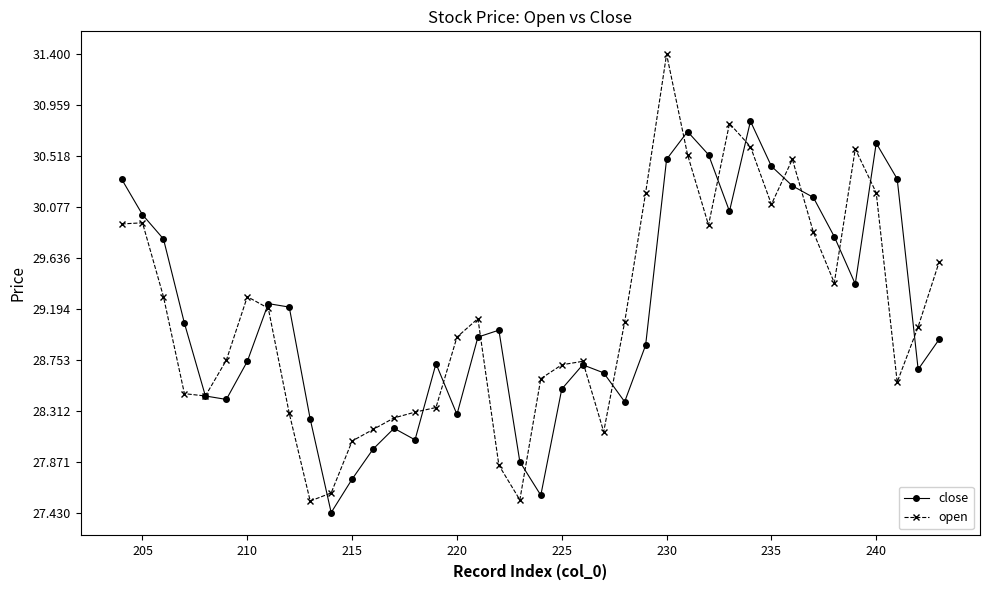

List the series in order of their peak value, lowest first.

close, open